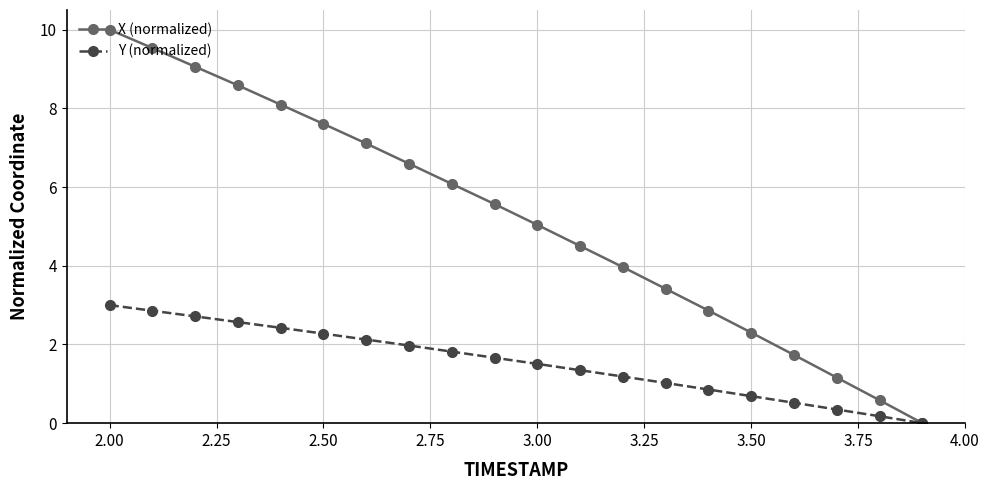

How many values in X (normalized) are above zero?

19